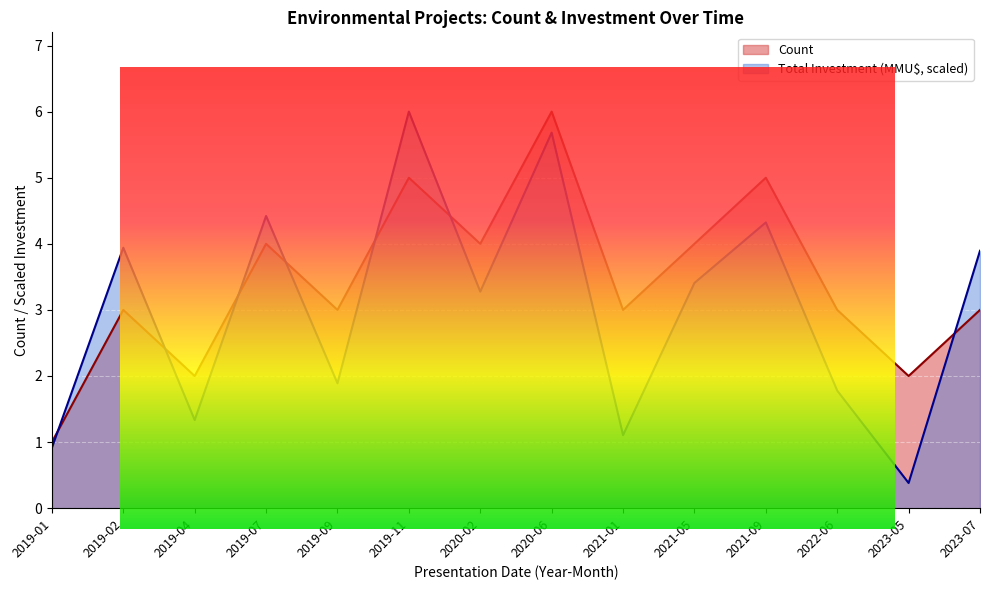

How many interior local valleys does the Count series have?

5